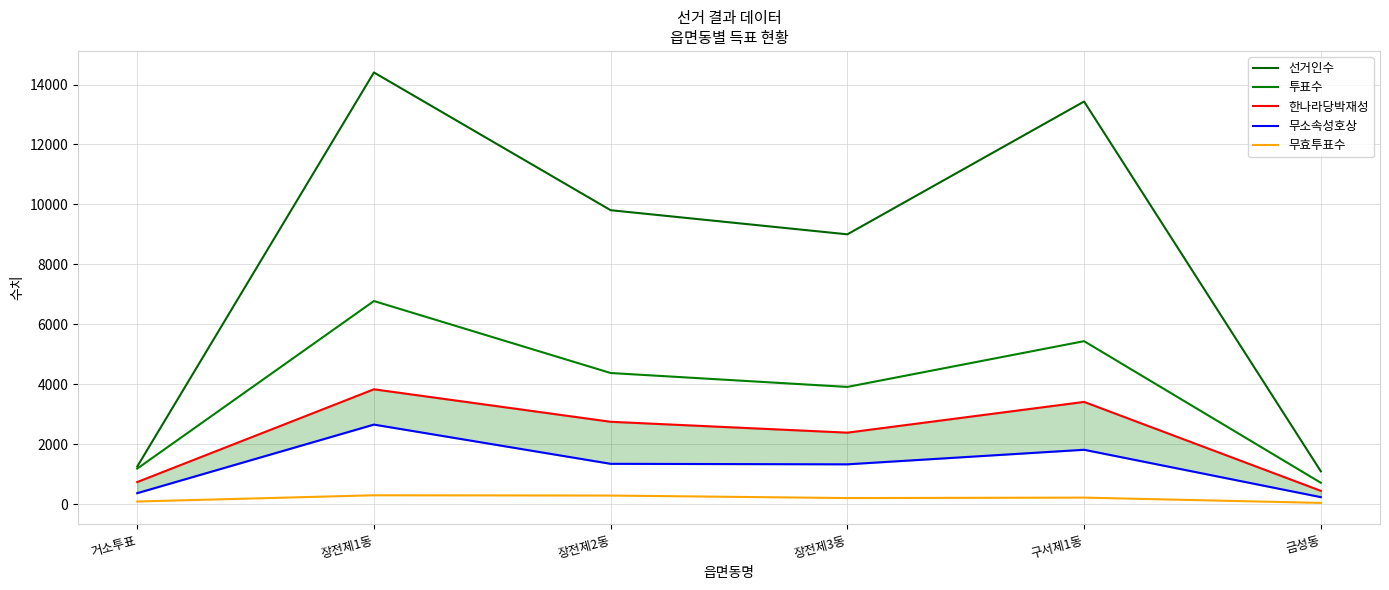

Reading left to right, what are all the values shown in this chart?

선거인수: 거소투표=1250	장전제1동=14403	장전제2동=9806	장전제3동=9001	구서제1동=13433	금성동=1093
투표수: 거소투표=1182	장전제1동=6775	장전제2동=4373	장전제3동=3909	구서제1동=5436	금성동=711
한나라당박재성: 거소투표=734	장전제1동=3830	장전제2동=2746	장전제3동=2383	구서제1동=3409	금성동=442
무소속성호상: 거소투표=363	장전제1동=2652	장전제2동=1343	장전제3동=1326	구서제1동=1812	금성동=231
무효투표수: 거소투표=85	장전제1동=293	장전제2동=284	장전제3동=200	구서제1동=215	금성동=38